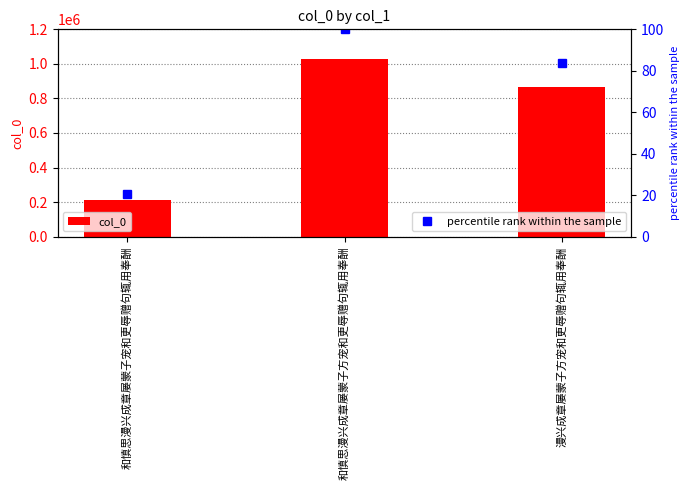

What is the label of the 1st bar from the left?

和慎思漫兴成章屡蒙子宠和更辱赠句辄用奉酬